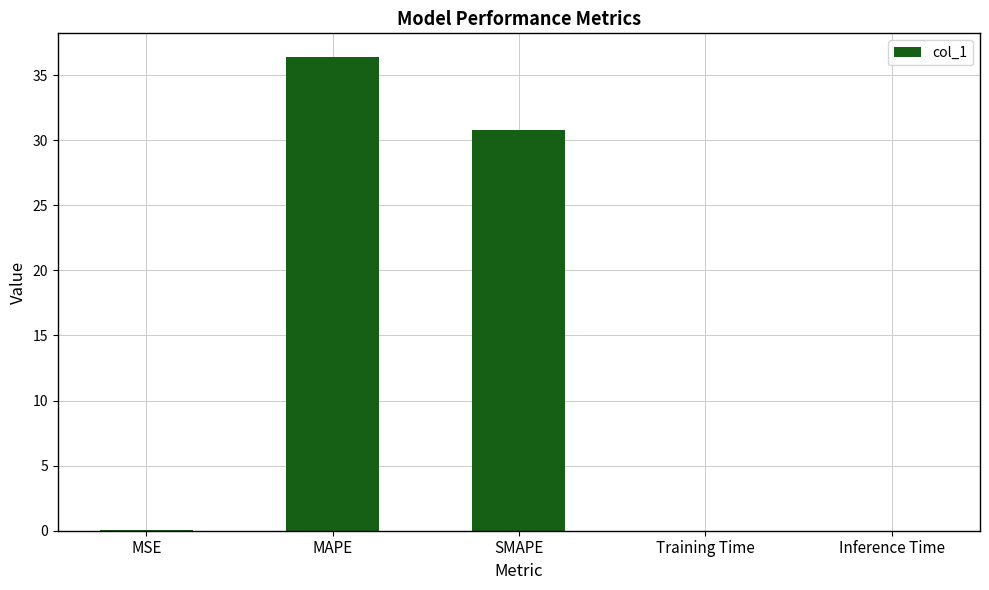

True or false: the data shows 30.8 at SMAPE.

True